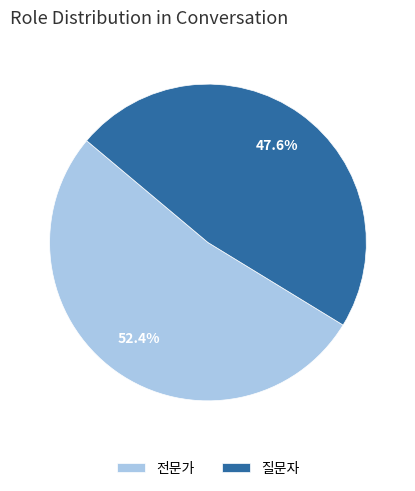

Count the number of slices in the pie.

2